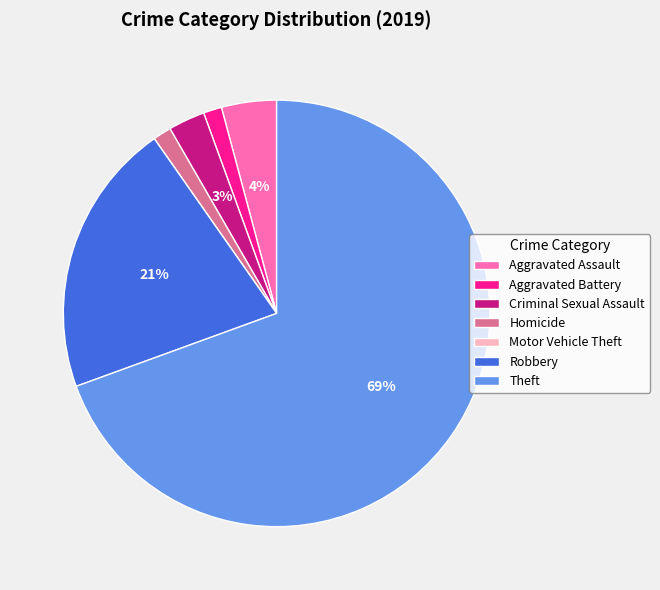

True or false: Criminal Sexual Assault accounts for 3% of the total.

True